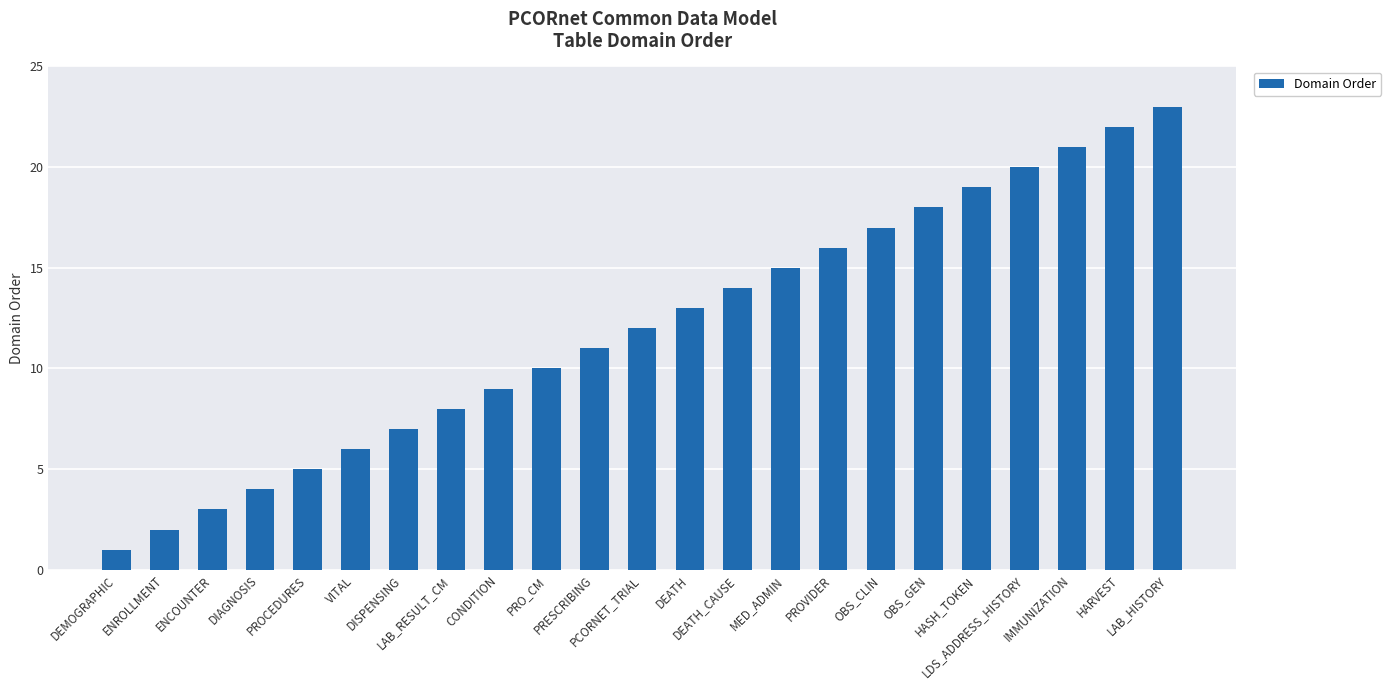

True or false: the data shows 1 at DIAGNOSIS.

False